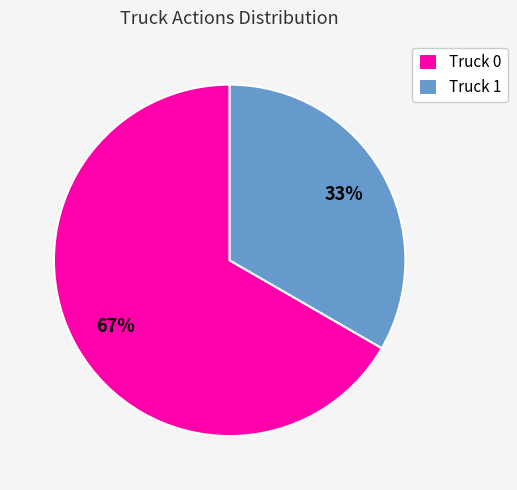

To the nearest percent, what percentage of the pie is Truck 1?

33%